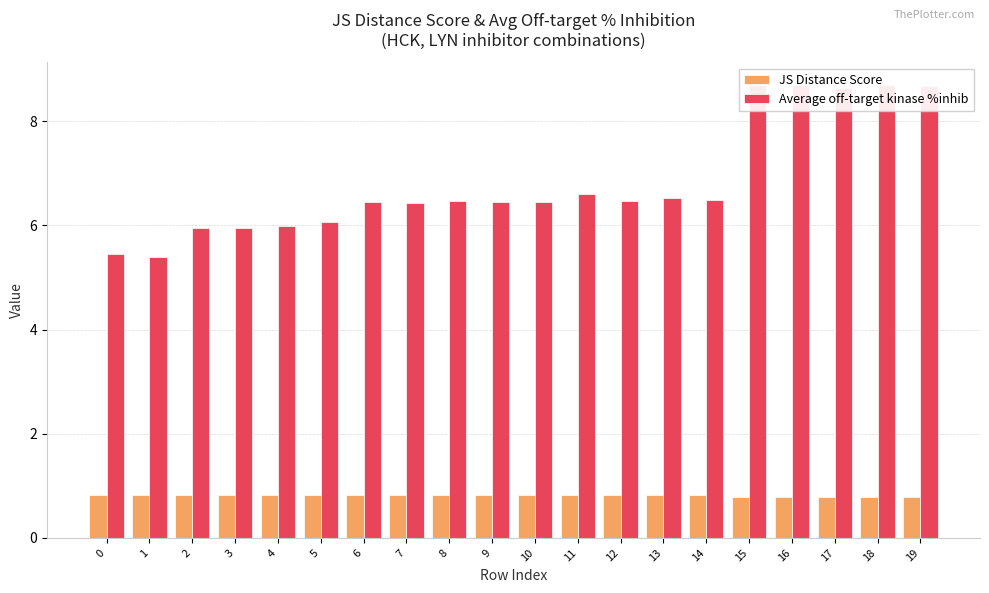

Reading left to right, list all the values displayed in this chart.

JS Distance Score: 0.8	0.8	0.8	0.8	0.8	0.8	0.8	0.8	0.8	0.8	0.8	0.8	0.8	0.8	0.8	0.8	0.8	0.8	0.8	0.8
Average off-target kinase %inhib: 5.5	5.4	5.9	5.9	6.0	6.1	6.4	6.4	6.5	6.4	6.5	6.6	6.5	6.5	6.5	8.7	8.7	8.6	8.7	8.7